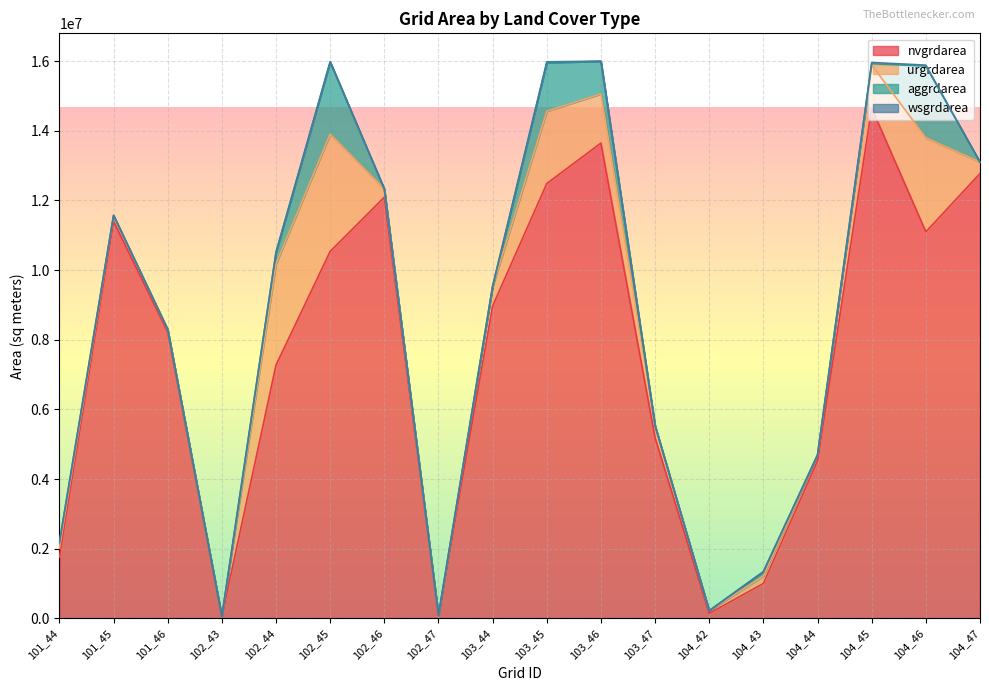

What is the highest value of the nvgrdarea series?

14653800